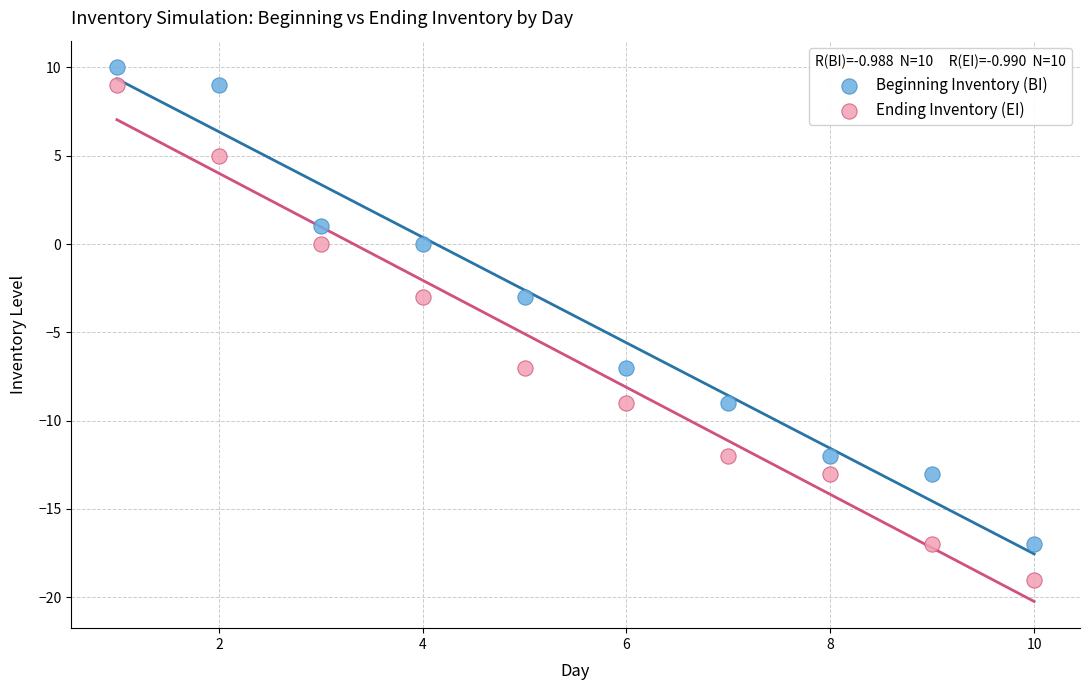

Which series contains the highest Y value?

Beginning Inventory (BI)